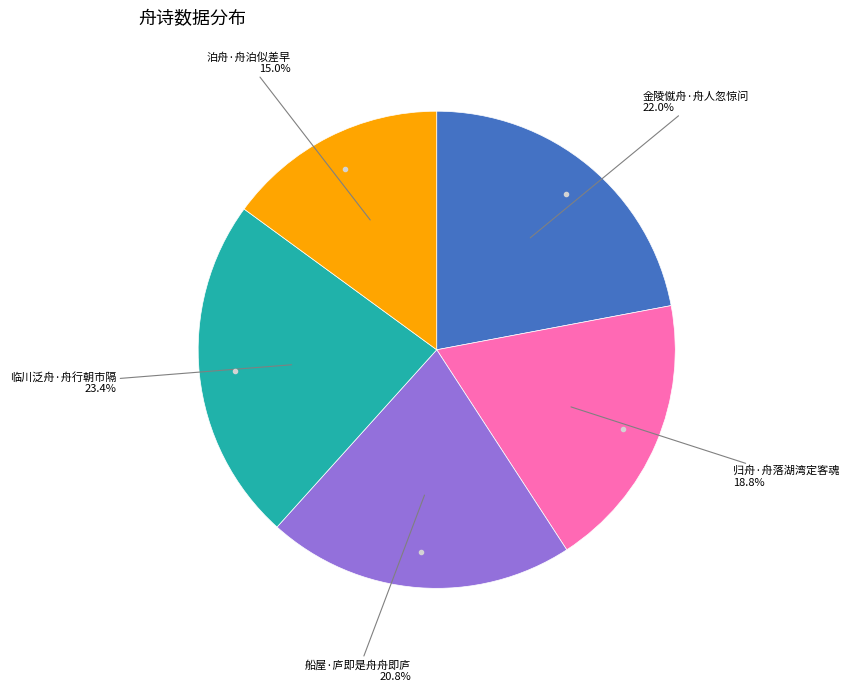

Is there any slice that represents more than half of the pie?

No